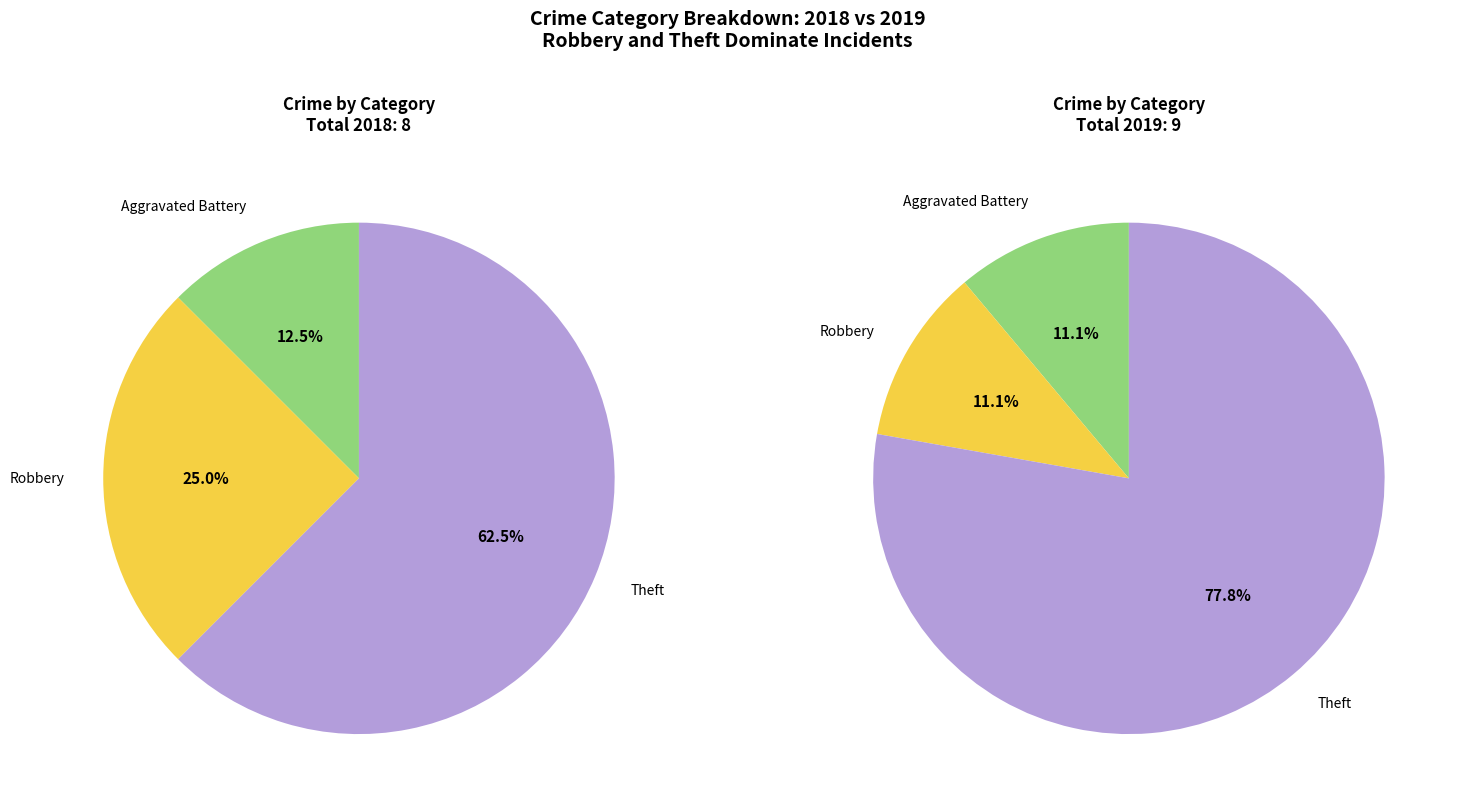

To the nearest percent, what is the difference between the 3 and values_2018 slice percentages?

11%